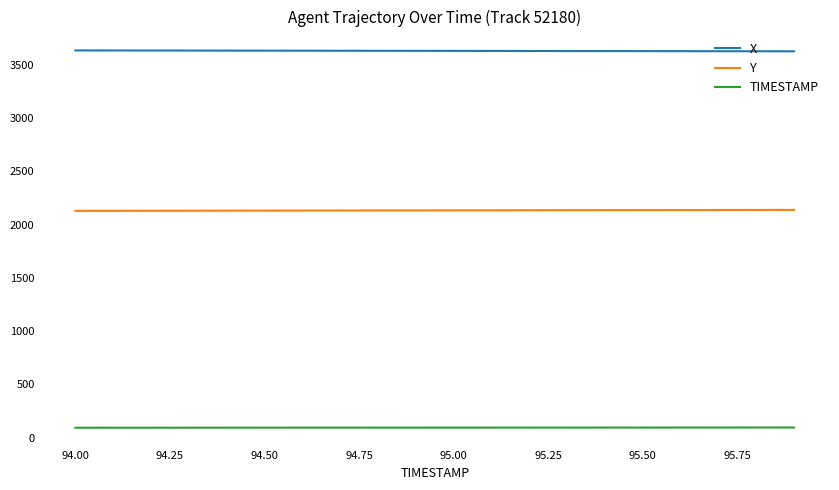

True or false: TIMESTAMP and Y cross at least once.

False